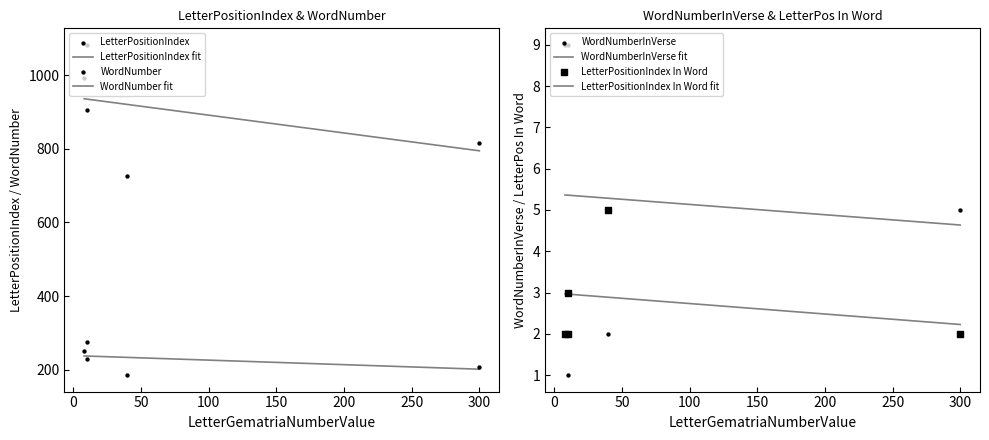

What are all the series names shown in the legend?

LetterPositionIndex, WordNumber, WordNumberInVerse, LetterPositionIndex In Word